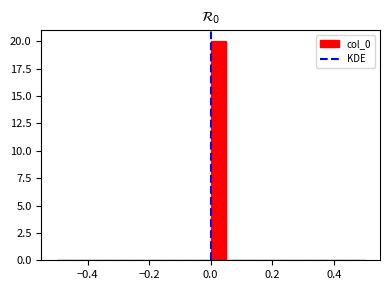

Around what value on the x-axis is the tallest bar? Give the approximate position of its centre, as read against the axis.

0.02